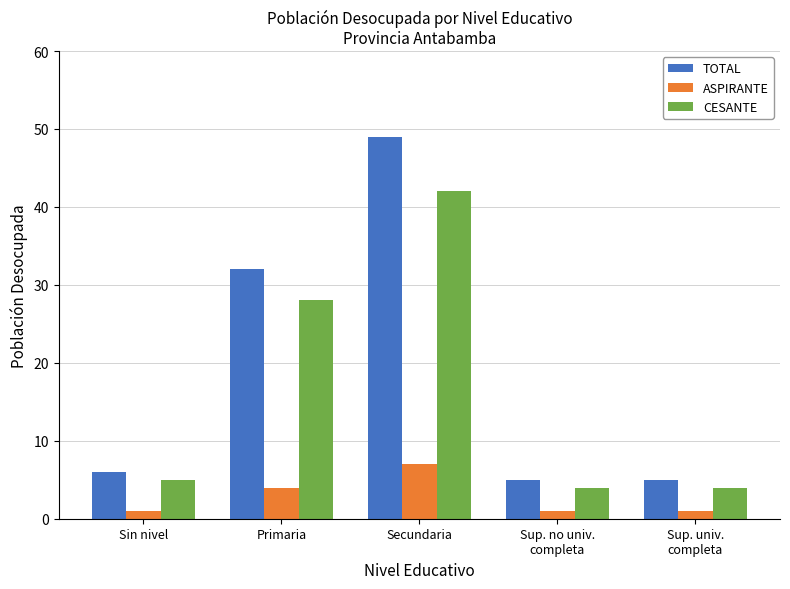

How many groups of bars are there?

5